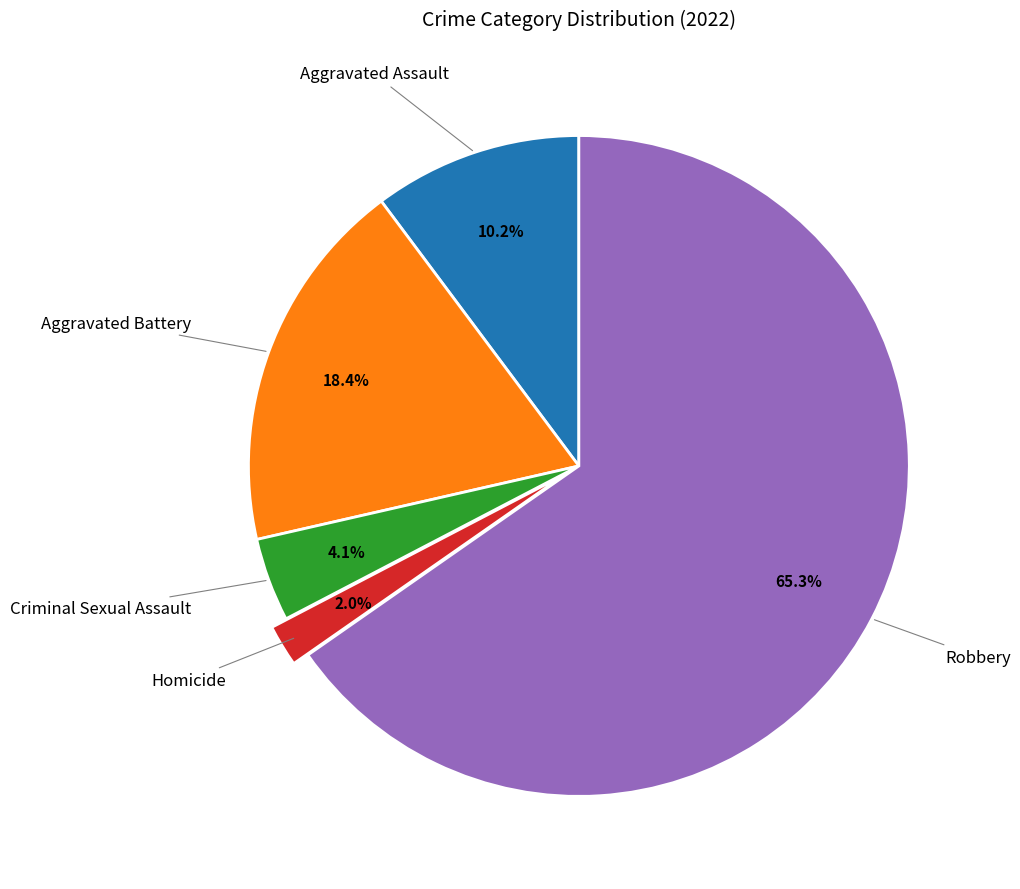

Is there any slice that represents more than half of the pie?

Yes